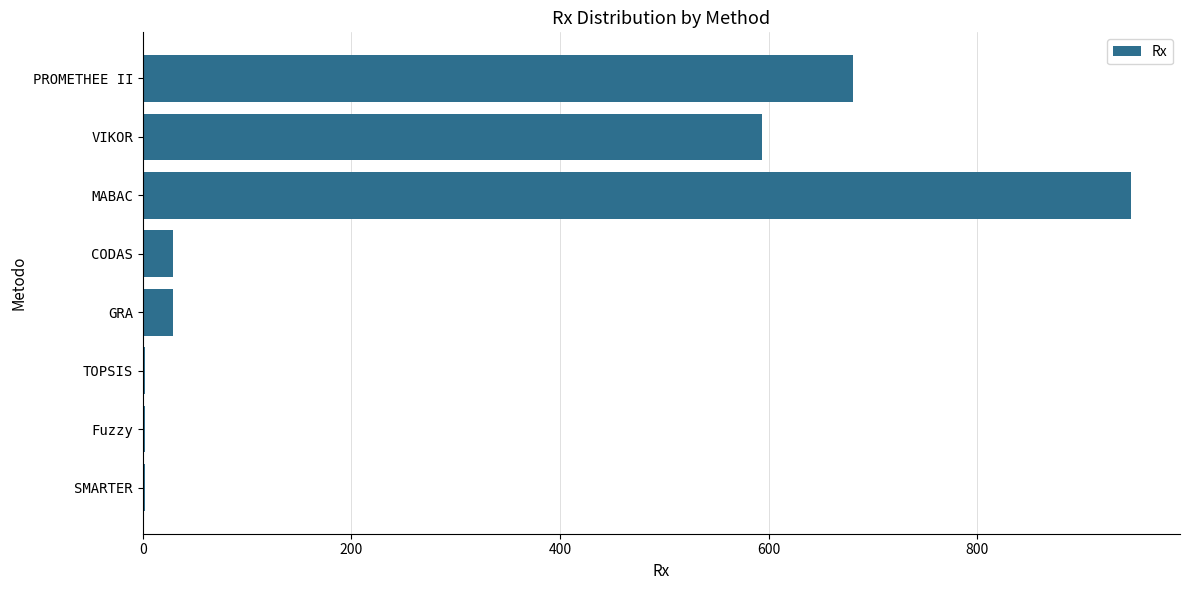

Reading top to bottom, list all the values displayed in this chart.

PROMETHEE II=681	VIKOR=594	MABAC=947	CODAS=29	GRA=29	TOPSIS=2	Fuzzy=2	SMARTER=2